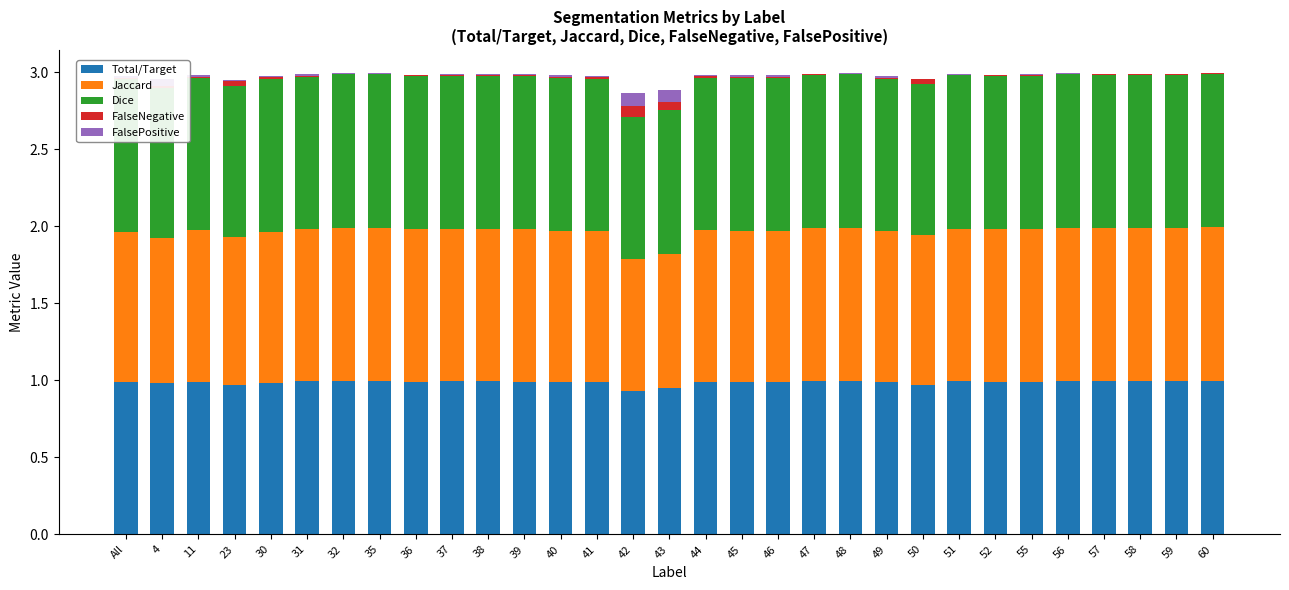

What is the label of the 2nd bar from the left?

4